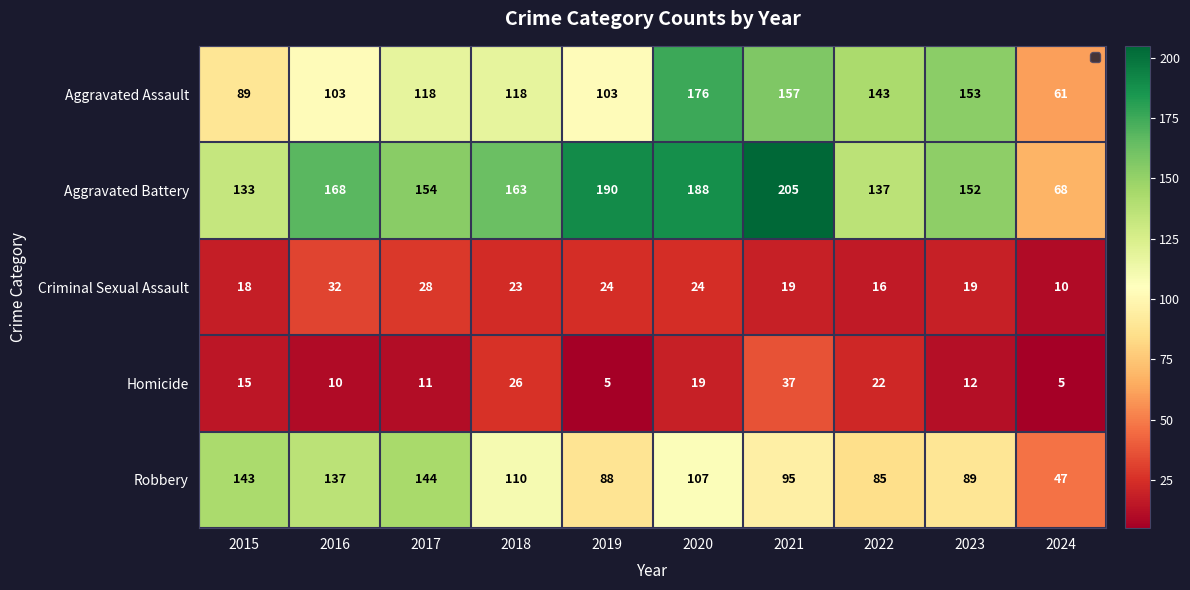

What is the average value of the Aggravated Assault series?

122